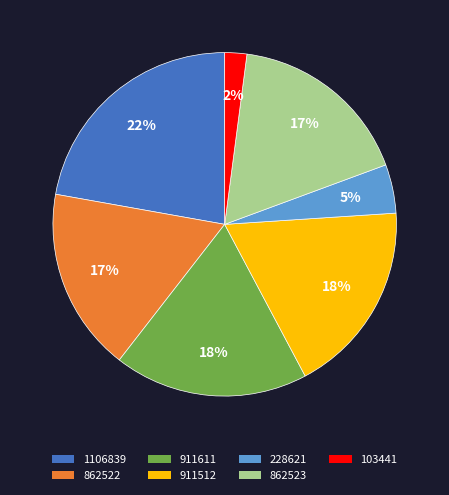

What is the smallest slice in the pie chart?

103441